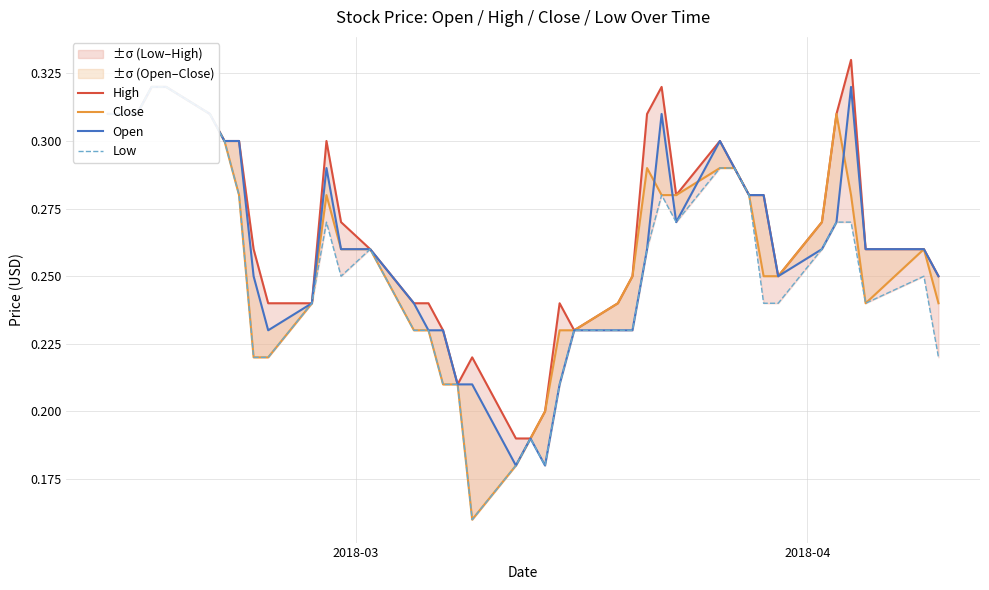

True or false: Low has a value of 0.1 at 30.

False